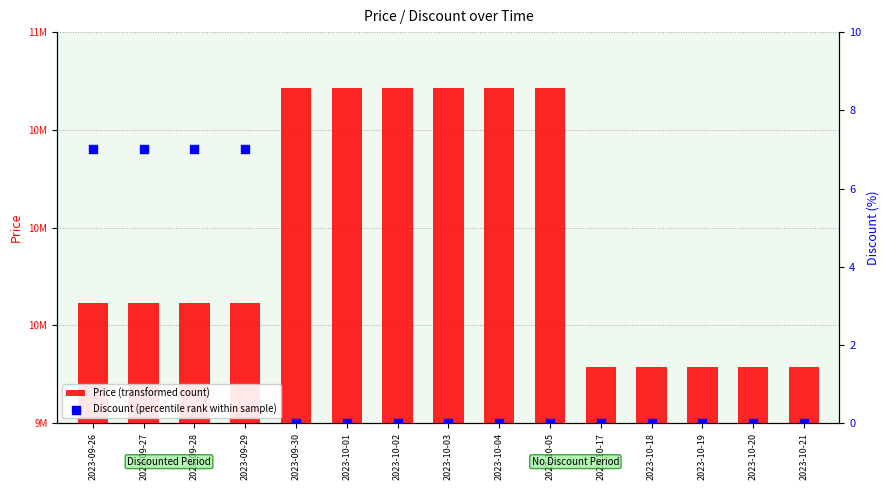

At which category is the sum across all series the highest?

2023-09-30